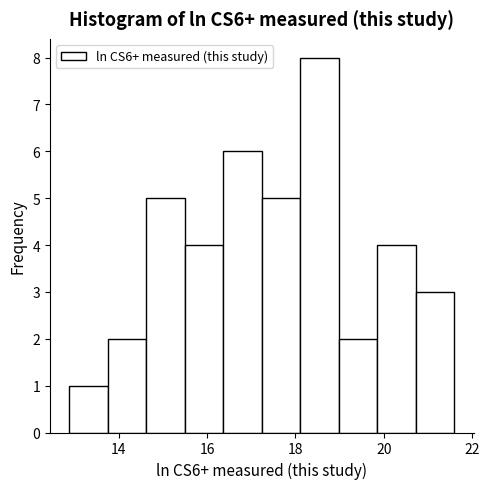

Over which range of the x-axis is the bar tallest?

18.2 to 19.0